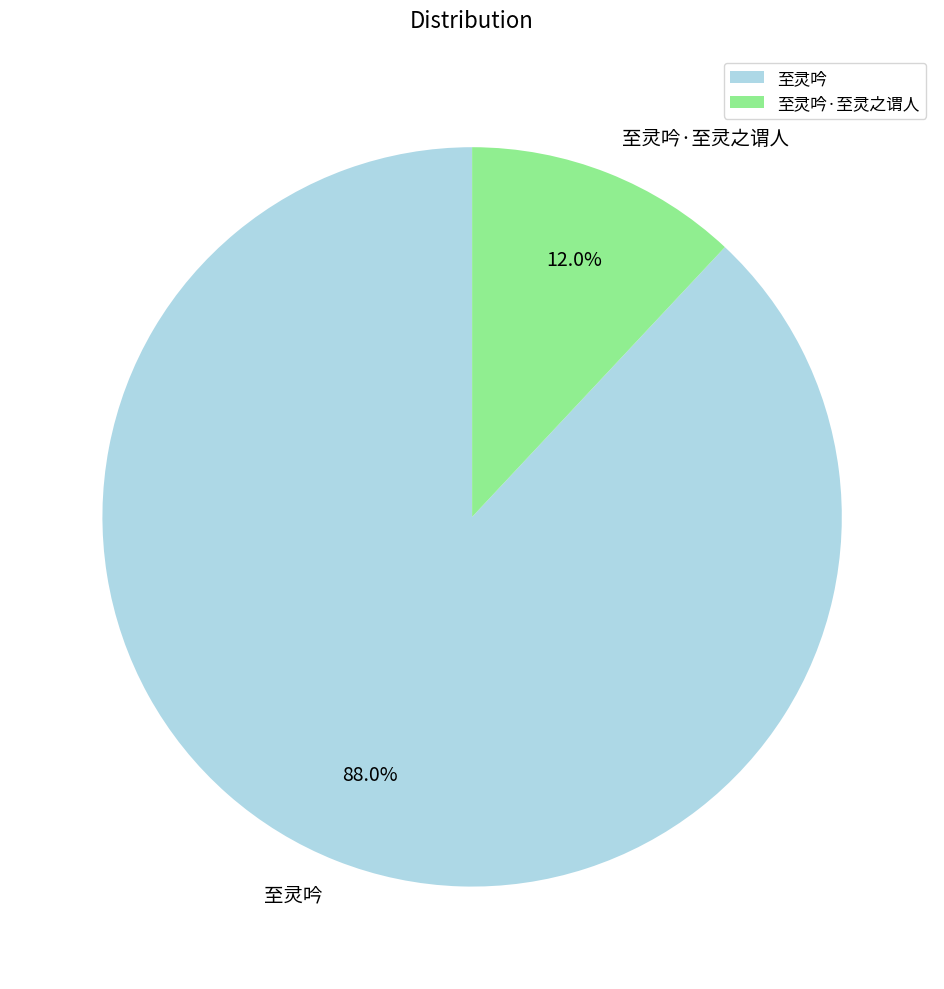

What is the total percentage of 至灵吟·至灵之谓人 and 至灵吟?

100.0%